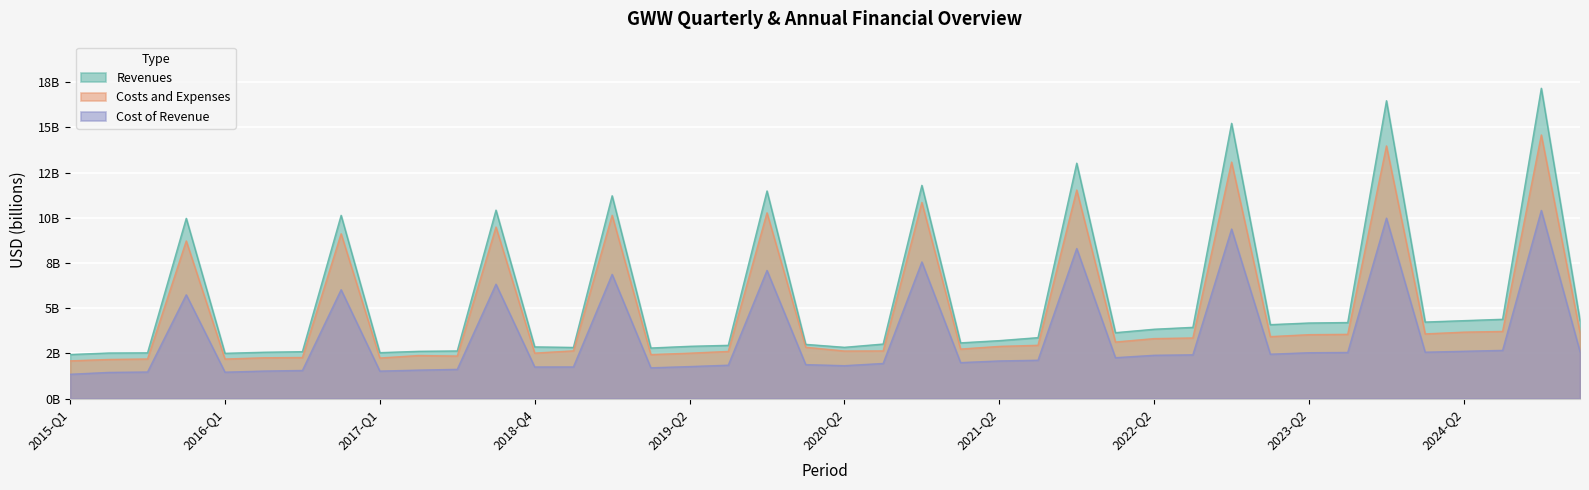

What is the label of the 35th point from the right?

2016-Q2